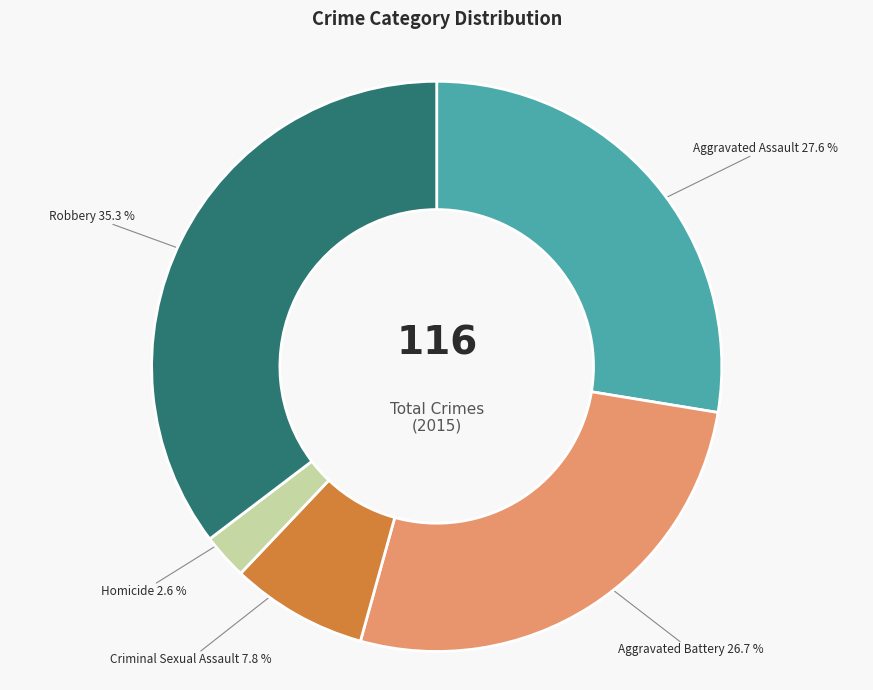

Which has a higher value, Criminal Sexual Assault or Homicide?

Criminal Sexual Assault